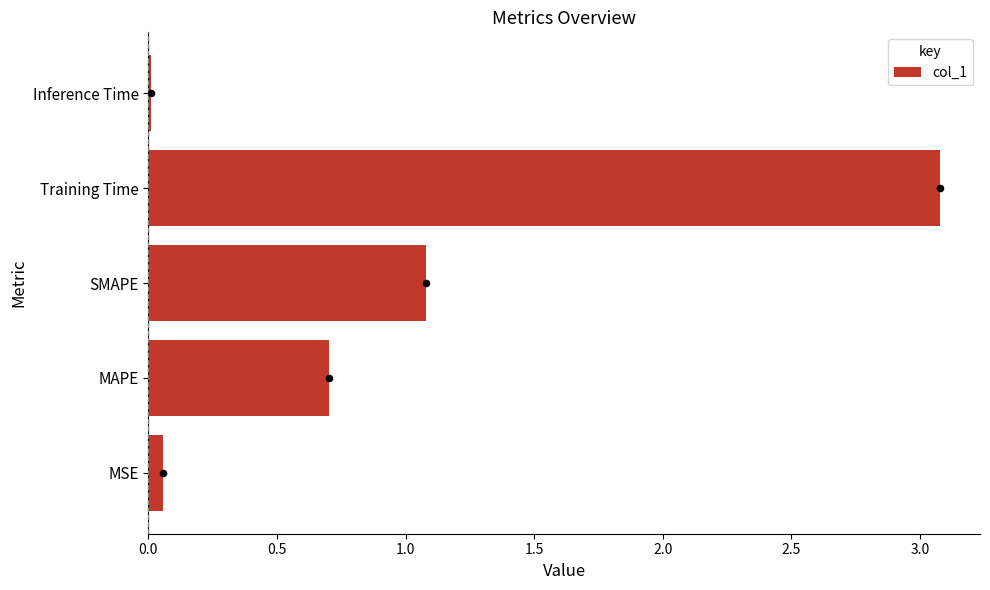

The col_1 series shows 0.5 at SMAPE. True or false?

False